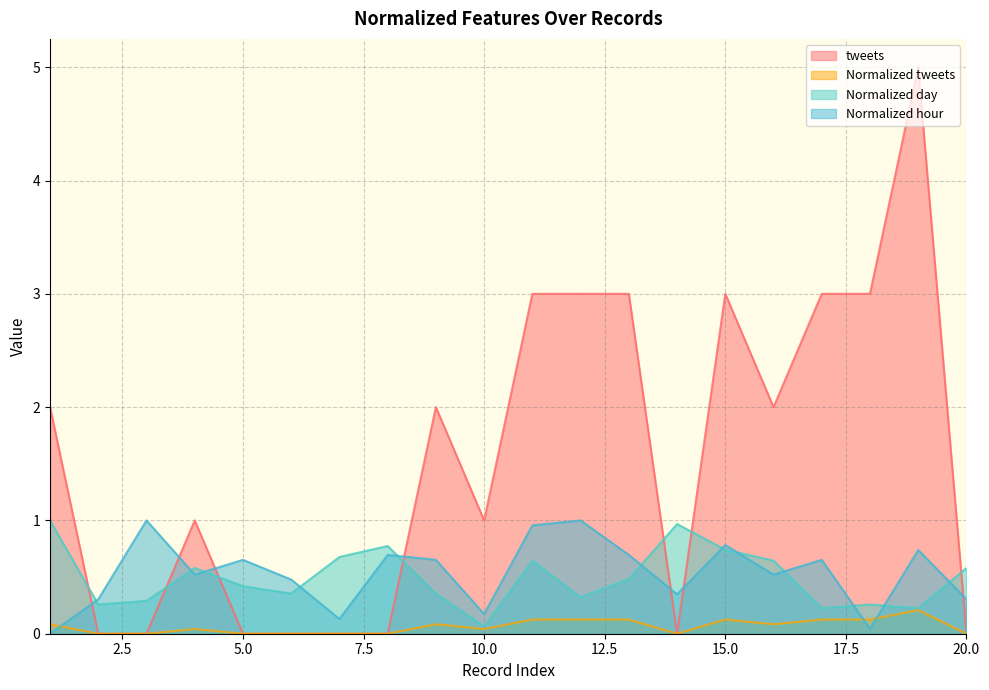

Which series has the widest spread of values?

tweets